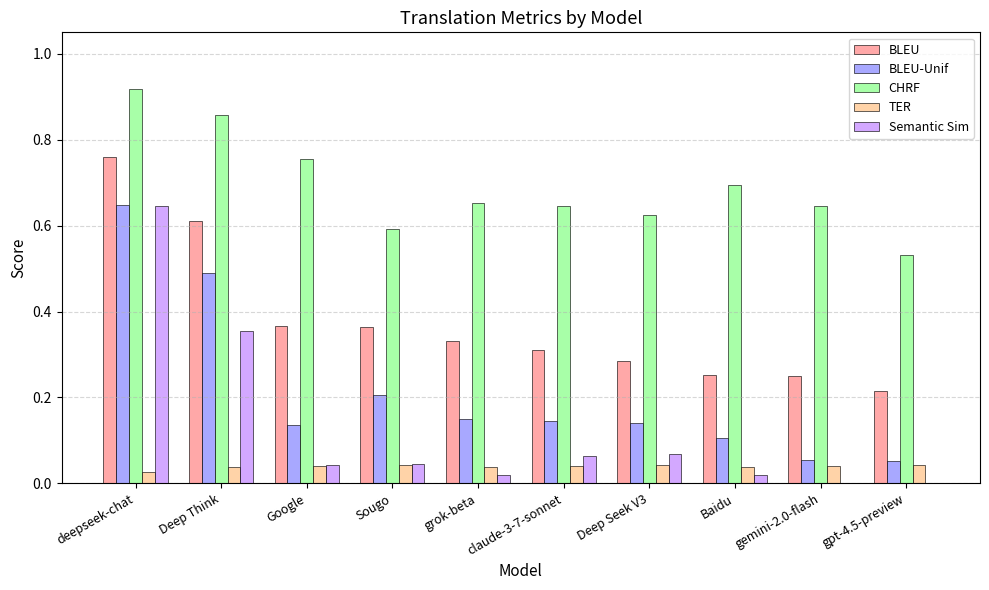

Count the number of data series in this chart.

5